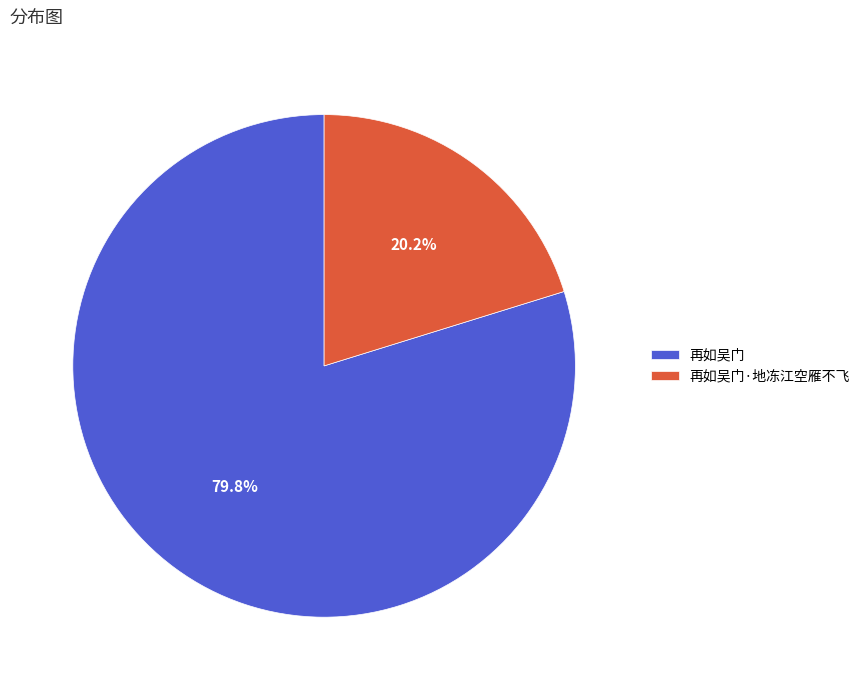

What percentage is the 再如吴门 slice, to the nearest percent?

80%